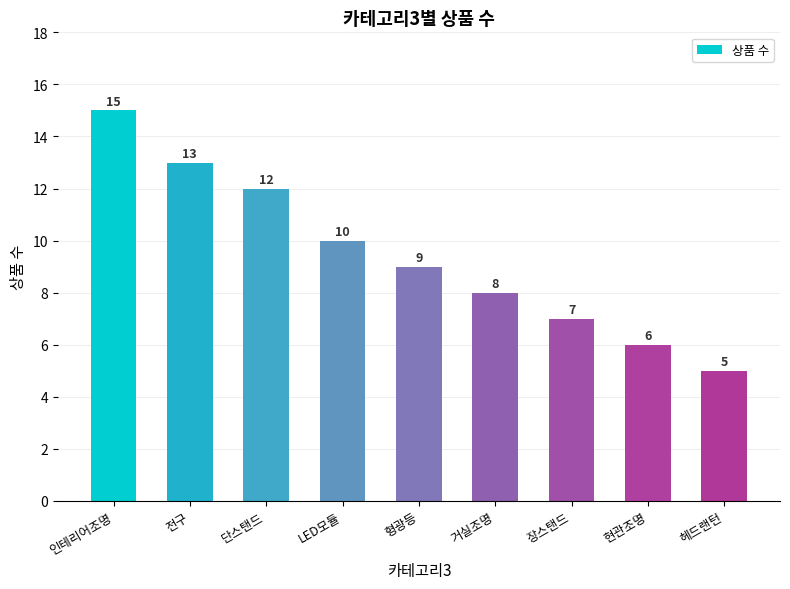

Reading left to right, transcribe all the data shown in this chart.

인테리어조명=15	전구=13	단스탠드=12	LED모듈=10	형광등=9	거실조명=8	장스탠드=7	현관조명=6	헤드랜턴=5